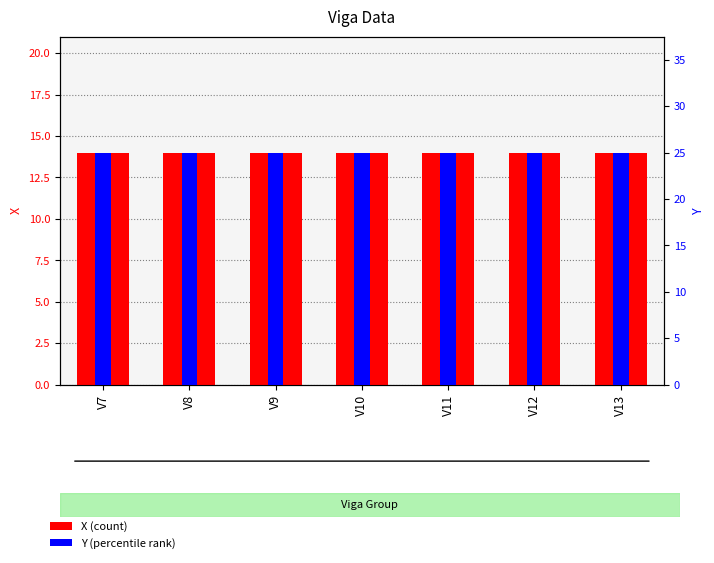

At how many categories does at least one series exceed 18?

7